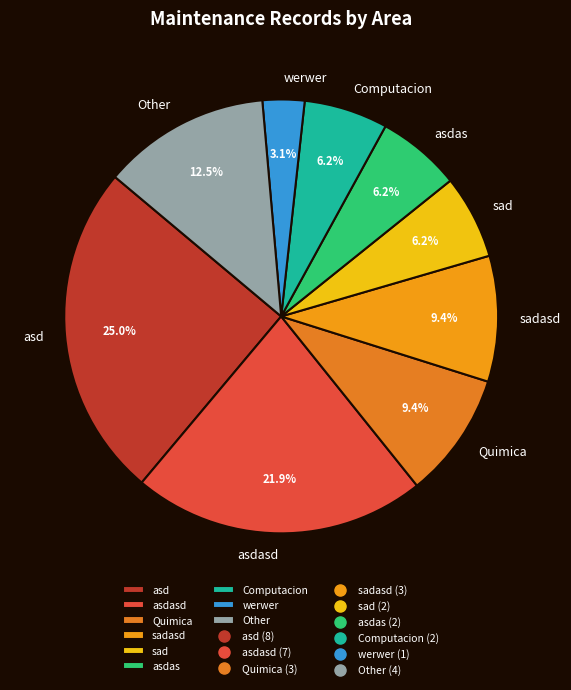

Is there a majority slice in this chart?

No